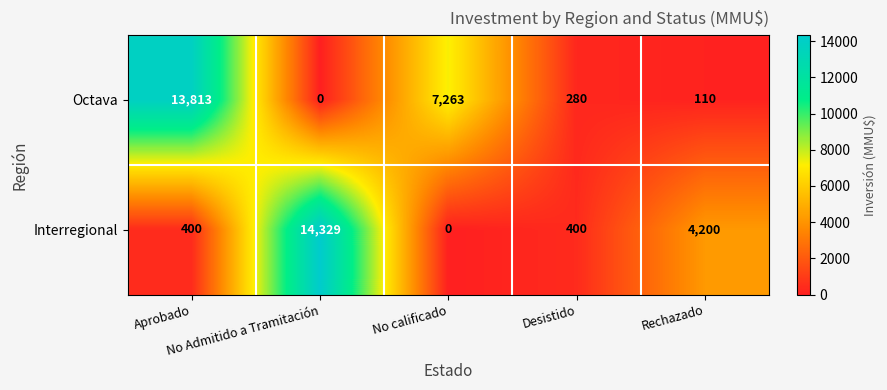

At how many categories does at least one series exceed 654?

4